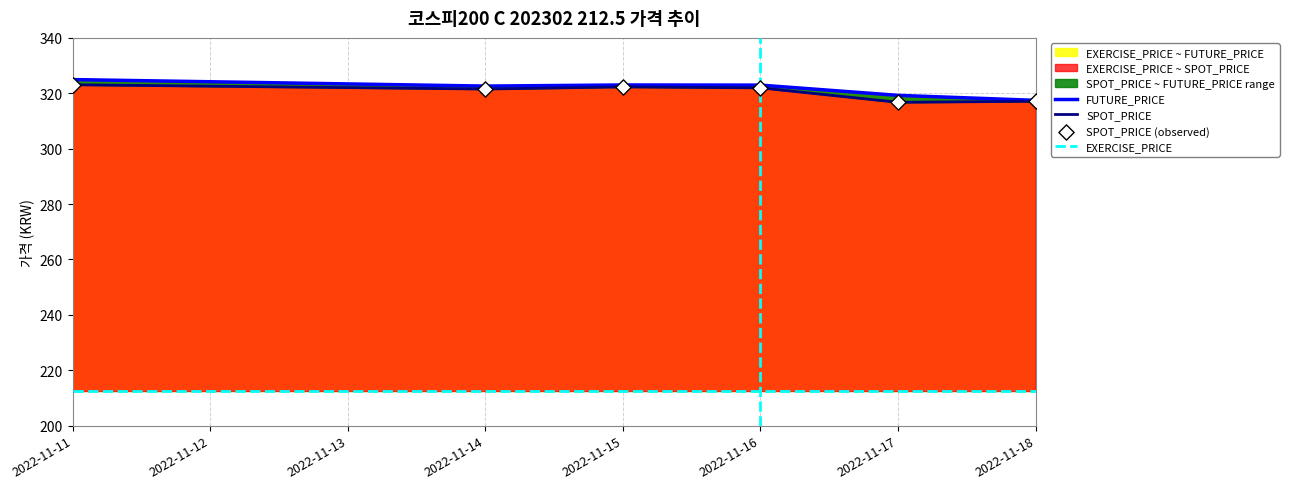

Which series has the widest spread of Y values?

FUTURE_PRICE